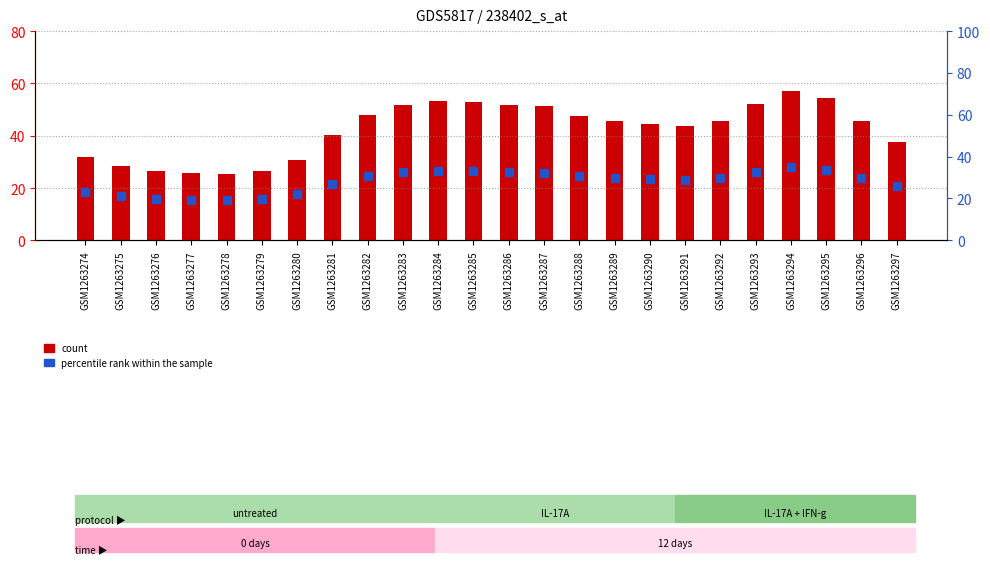

At which category is the sum across all series the highest?

GSM1263294